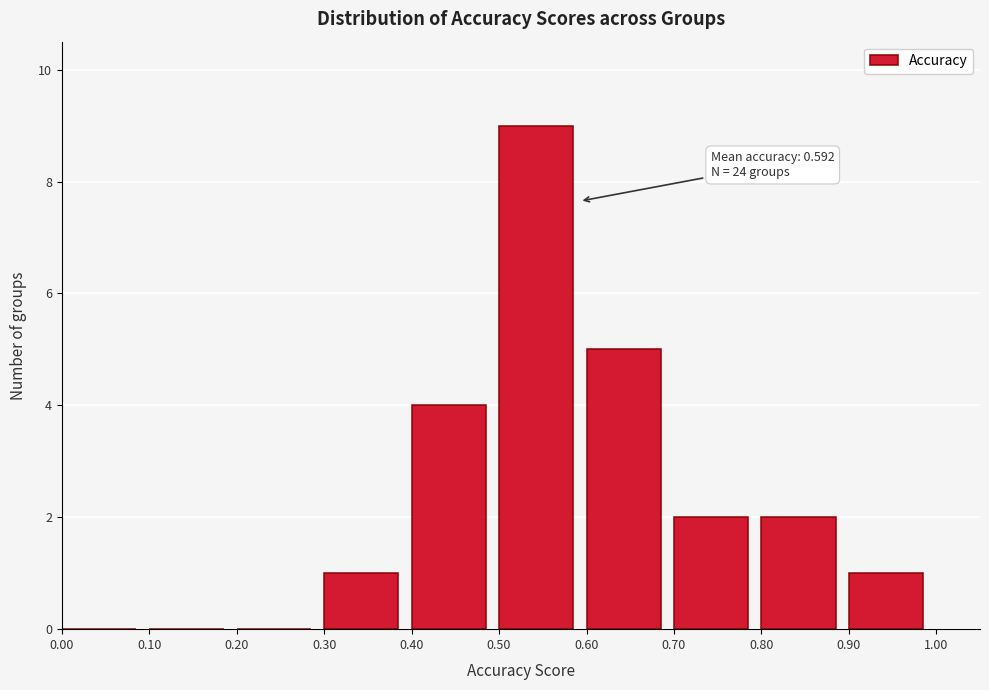

Which range on the x-axis has the tallest bar?

0.50 to 0.60